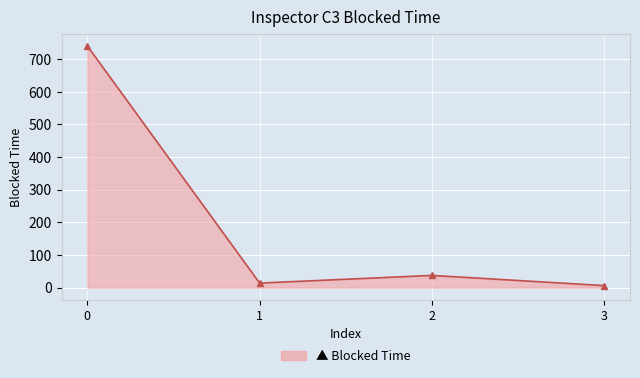

Approximately how many times larger is the value at 2 compared to 1?

2.7